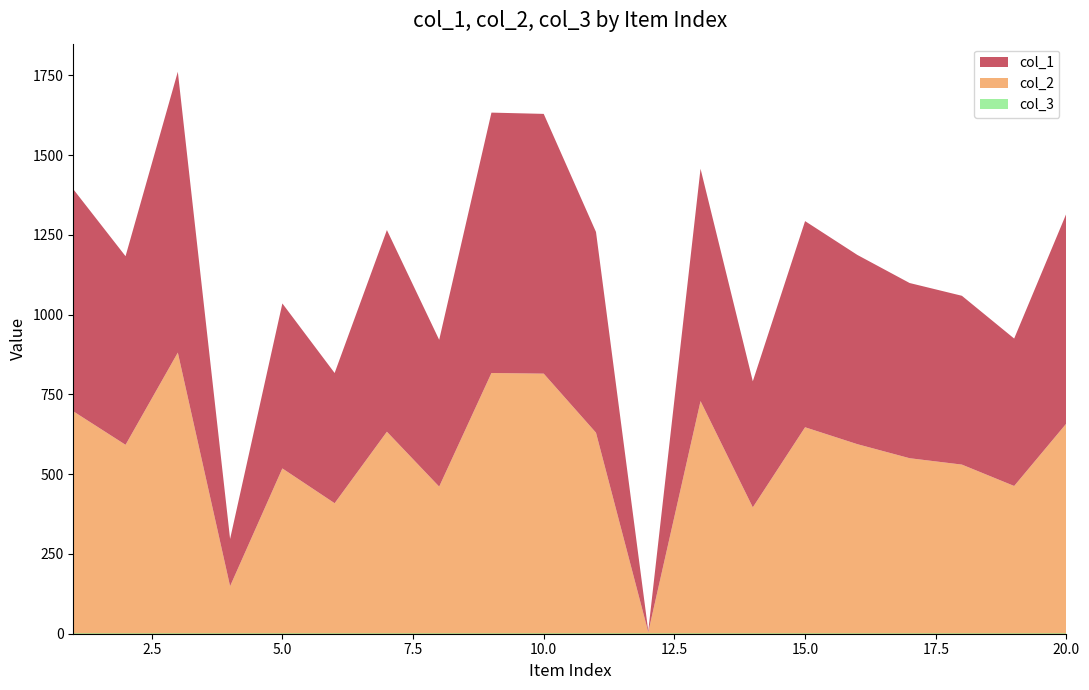

Reading left to right, what are all the values shown in this chart?

col_1: 1=696	2=591	3=880	4=148	5=517	6=408	7=632	8=460	9=816	10=814	11=629	12=4	13=728	14=395	15=646	16=593	17=549	18=529	19=462	20=658
col_2: 1=696	2=591	3=880	4=148	5=517	6=408	7=632	8=460	9=816	10=814	11=629	12=4	13=728	14=395	15=646	16=593	17=549	18=529	19=462	20=658
col_3: 1=1	2=1	3=1	4=1	5=1	6=1	7=1	8=1	9=1	10=1	11=1	12=1	13=1	14=1	15=1	16=1	17=1	18=1	19=1	20=1